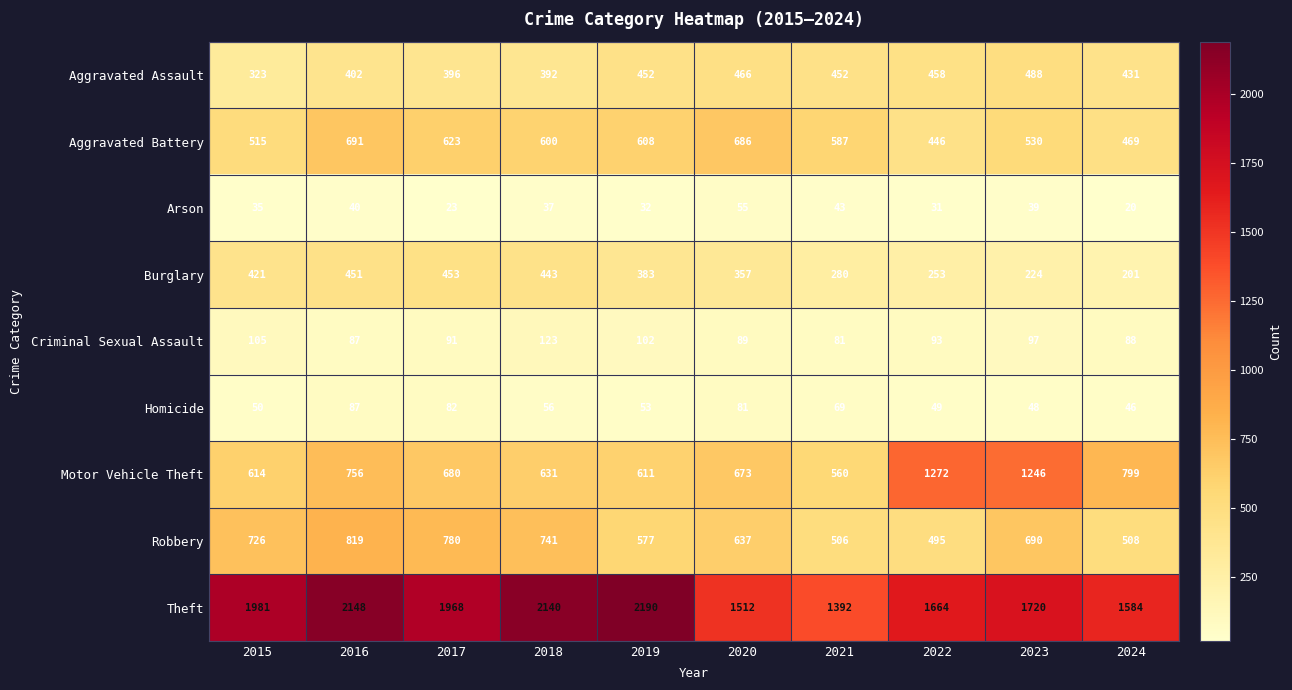

Which label corresponds to the smallest value in the chart?

2024